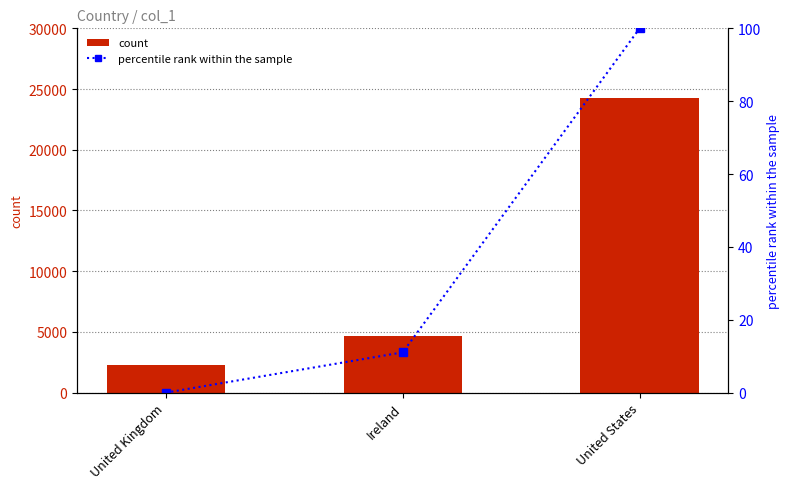

What is the value of the count bar at the 1st from the left?

2256.0